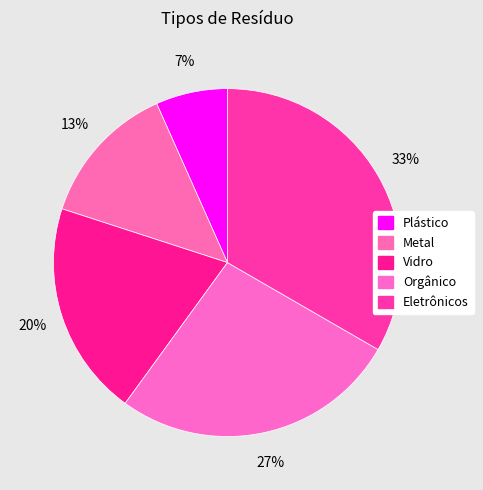

What is the smallest slice in the pie chart?

Plástico